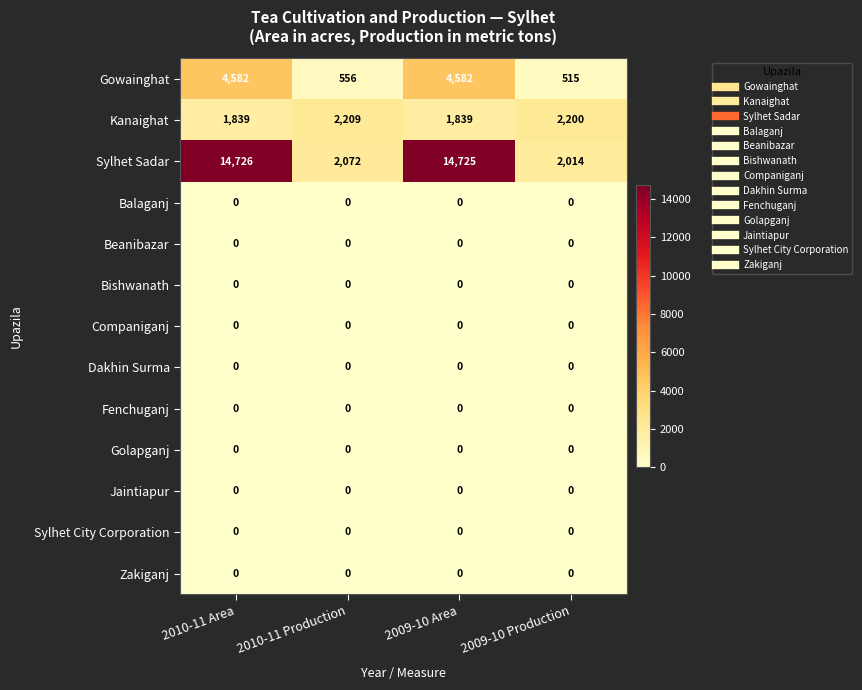

What is the spread (max minus min) of values at 2010-11 Production?

2209